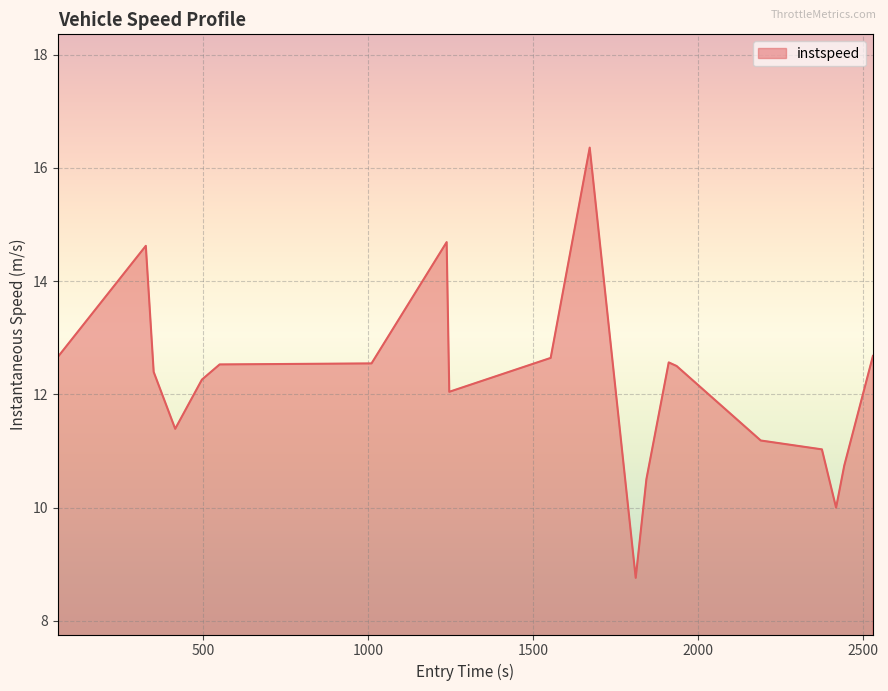

What is the minimum value shown in the chart?

8.8